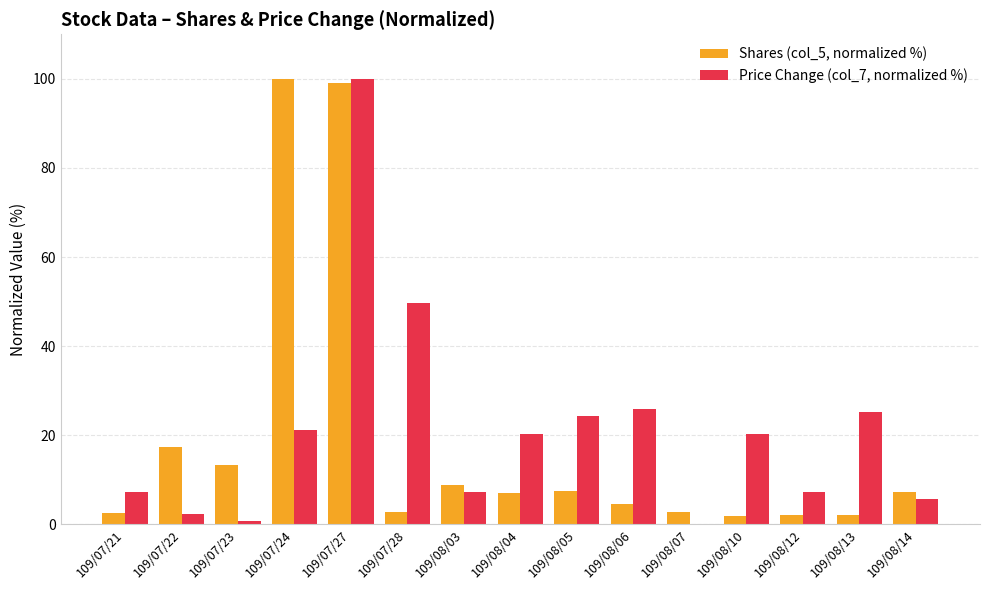

Which series changed the most between 109/07/24 and 109/08/14?

Shares (col_5, normalized %)